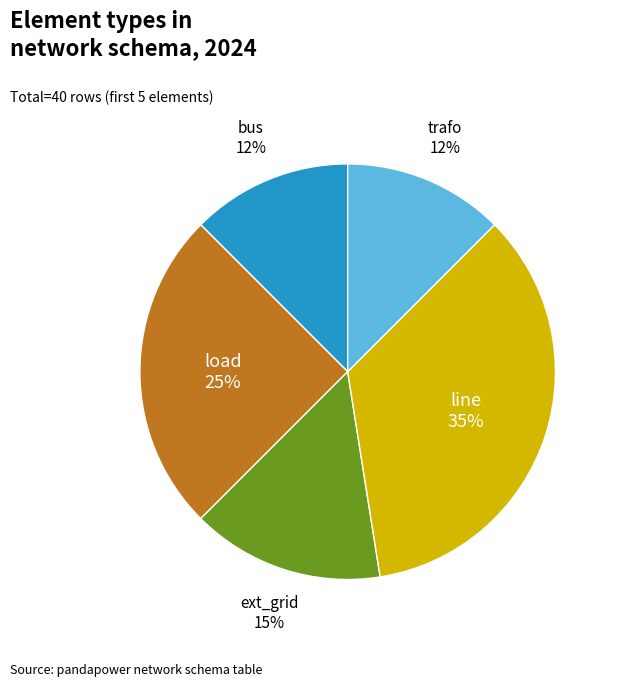

Does any single category account for the majority?

No